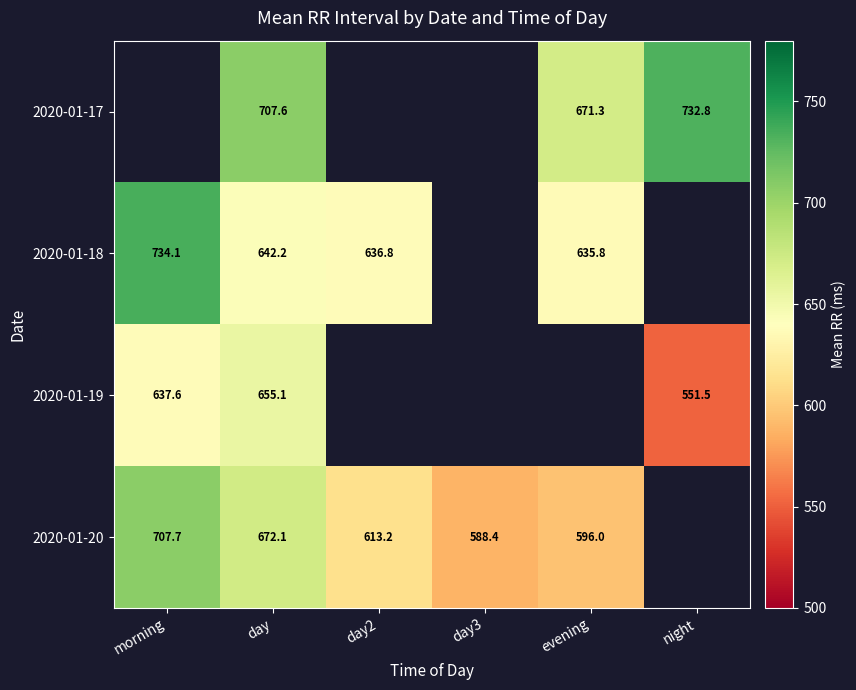

Is the value of 2020-01-20 at day3 greater than the value of 2020-01-17 at evening?

No